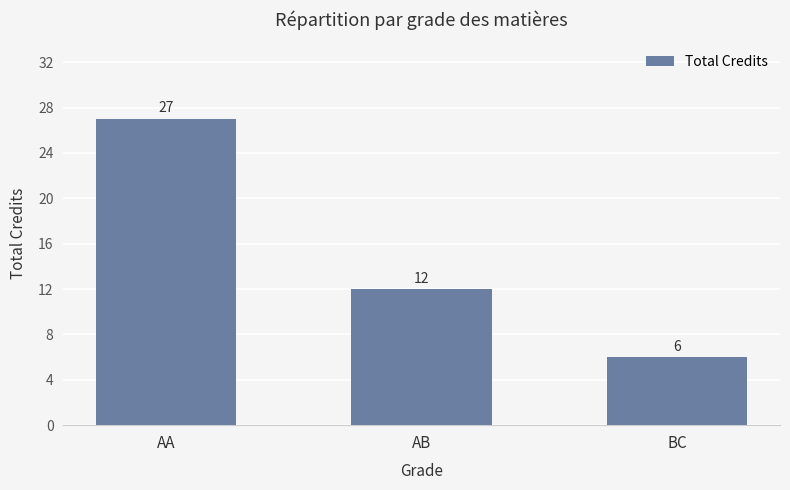

What is the value of the 2nd bar from the left?

12